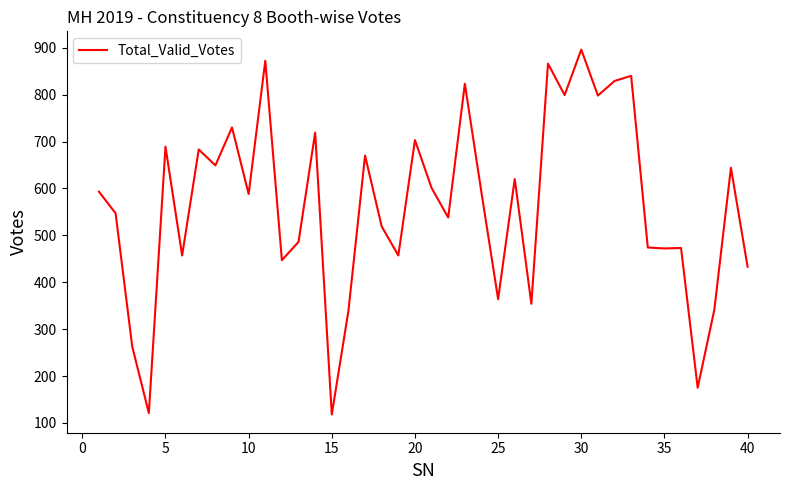

True or false: the data has more than 0 interior local peaks.

True